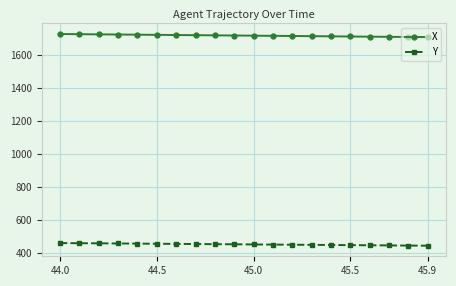

True or false: Y and X cross at least once.

False